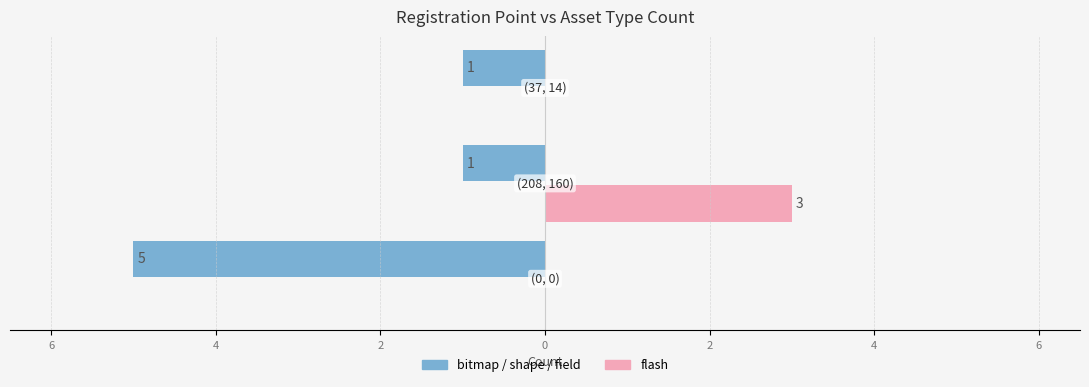

Rank the series by their average value, from highest to lowest.

flash, bitmap / shape / field